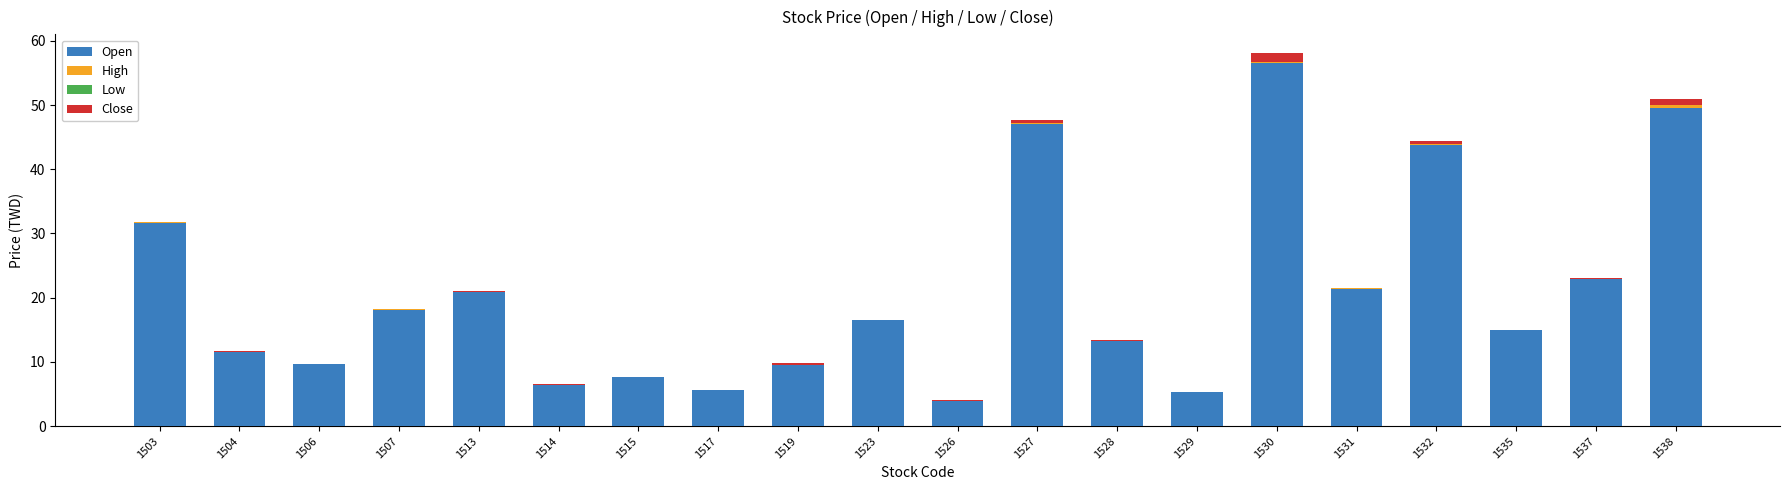

At which category is the sum across all series the highest?

1530